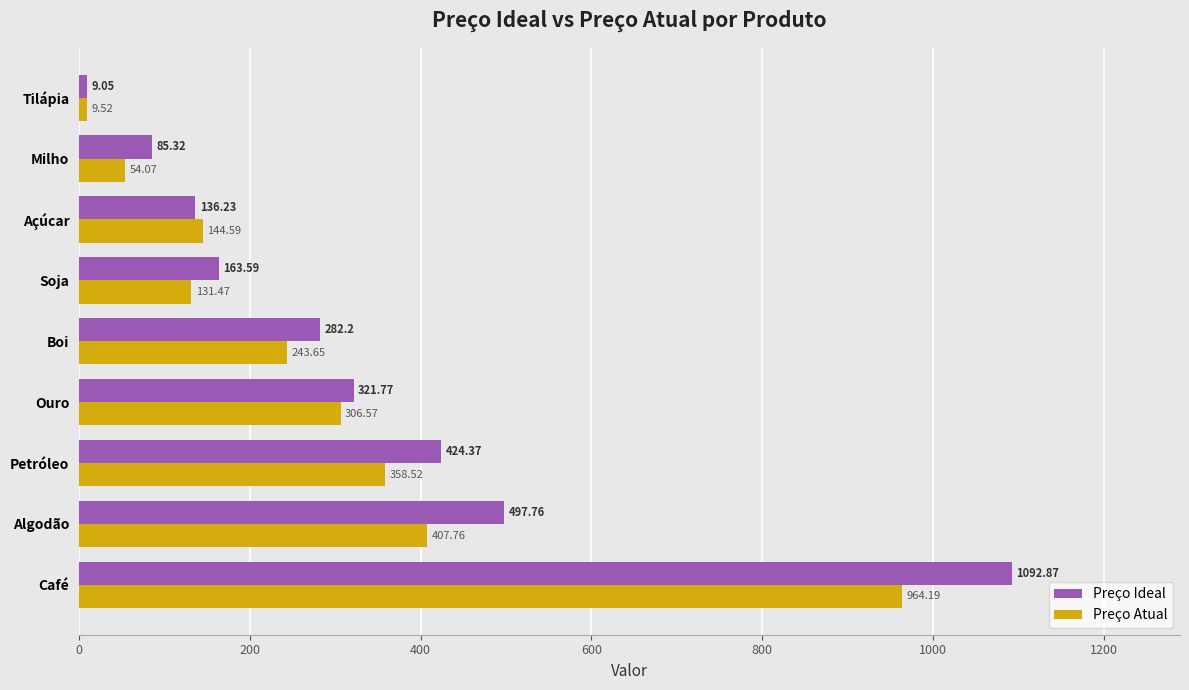

Which series has the widest spread of values?

Preço Ideal